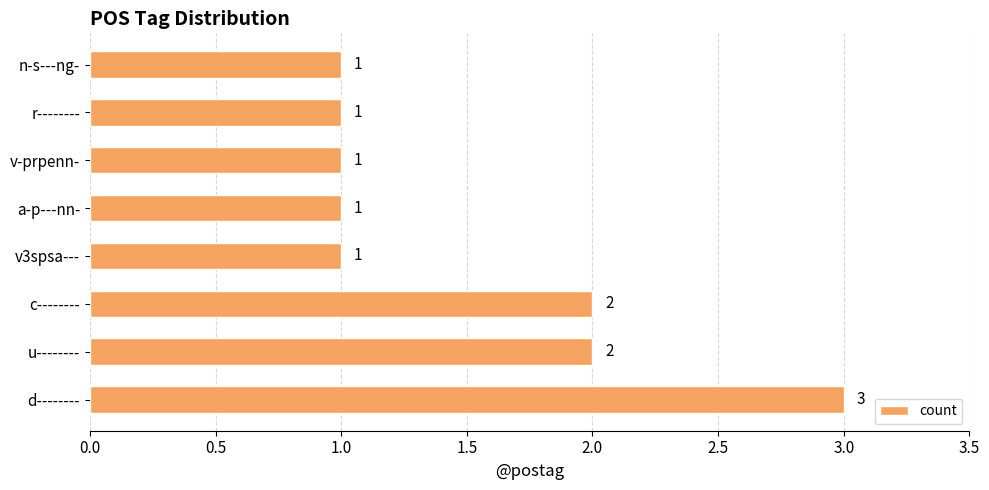

How many values are between 1 and 2?

7